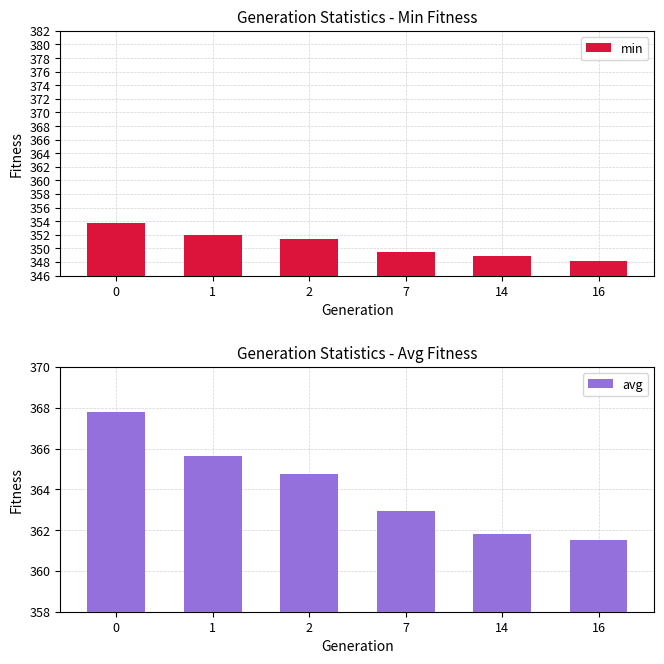

Between 1 and 2, which series saw the biggest shift?

avg